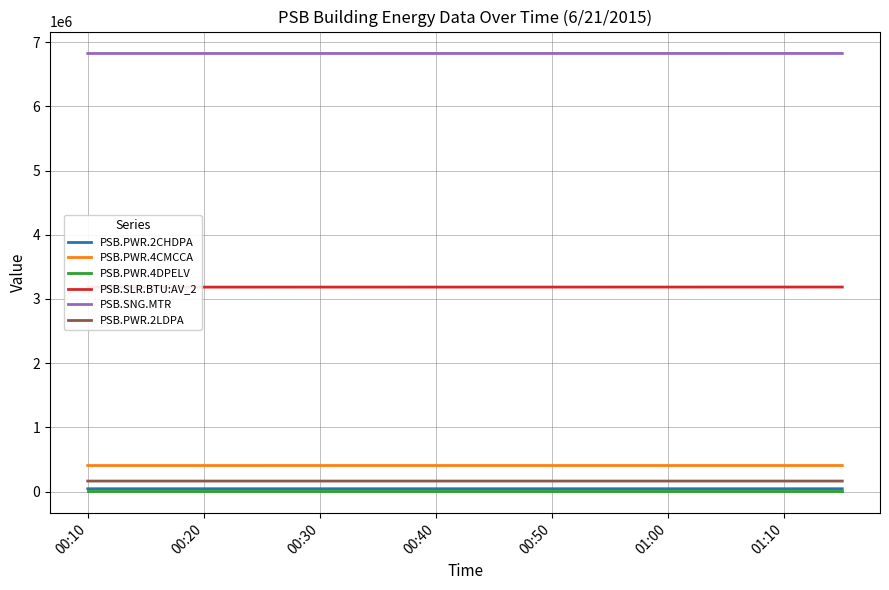

True or false: PSB.PWR.4CMCCA and PSB.SLR.BTU:AV_2 cross at least once.

False